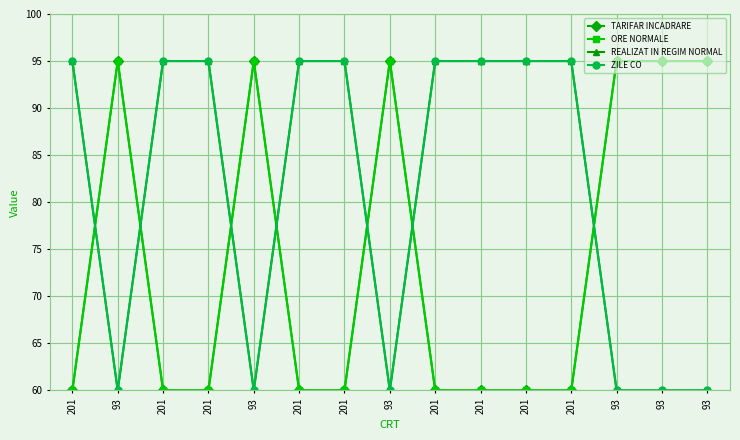

True or false: ORE NORMALE has a value of 40 at 201.

False